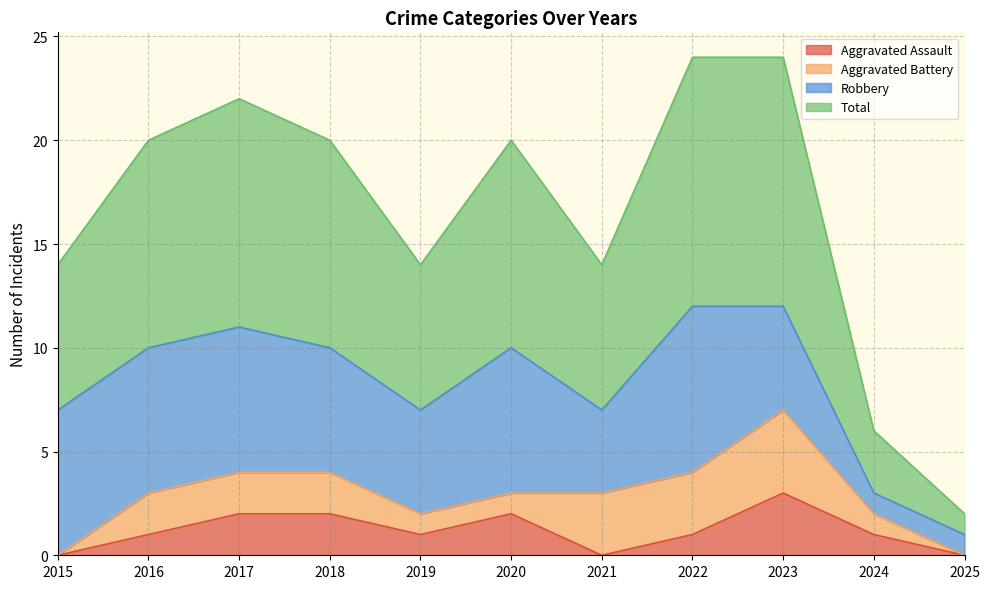

The value of Aggravated Assault at 2017 is 2. True or false?

True